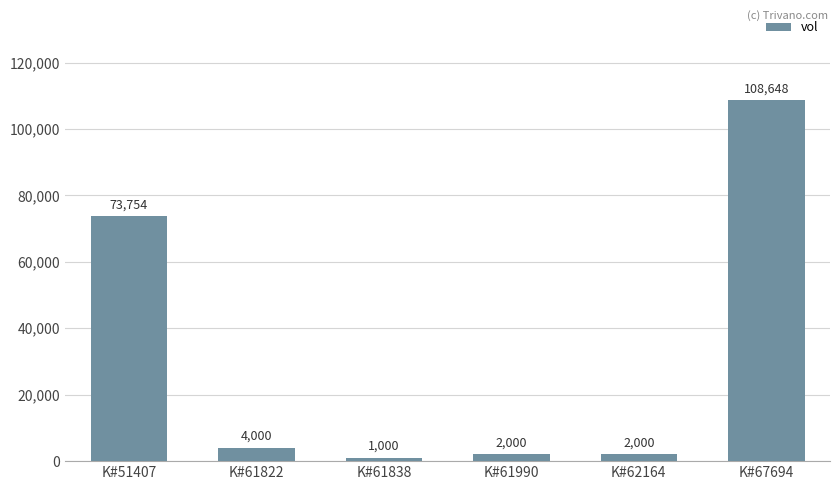

What value does the data have at K#67694?

108648